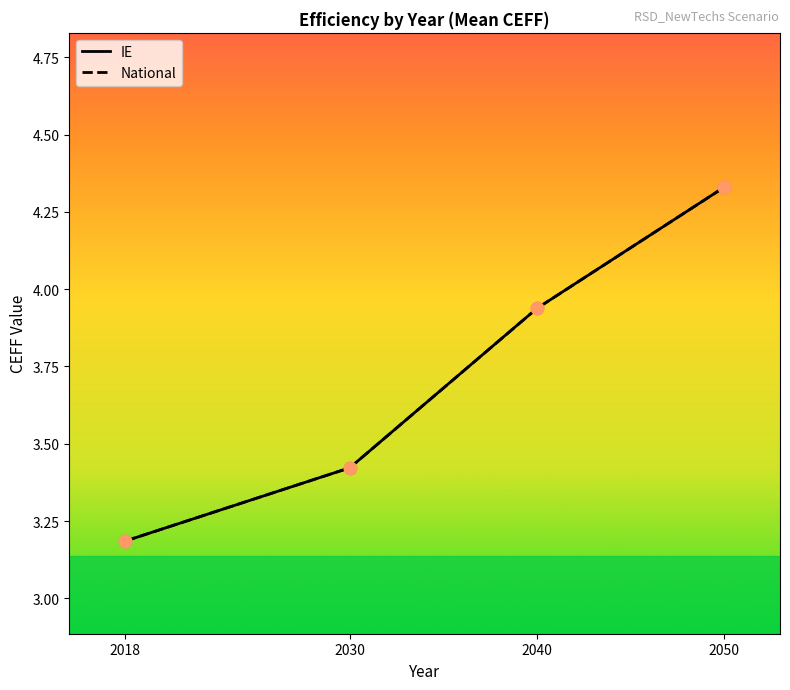

Which series has the largest Y range (max minus min)?

IE